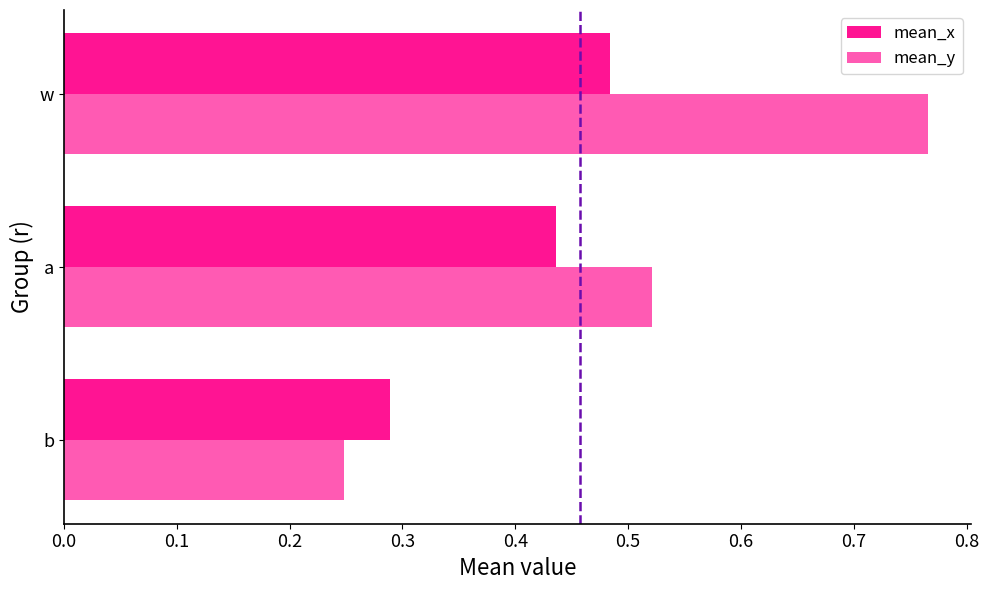

What is the maximum value shown in the chart?

0.8